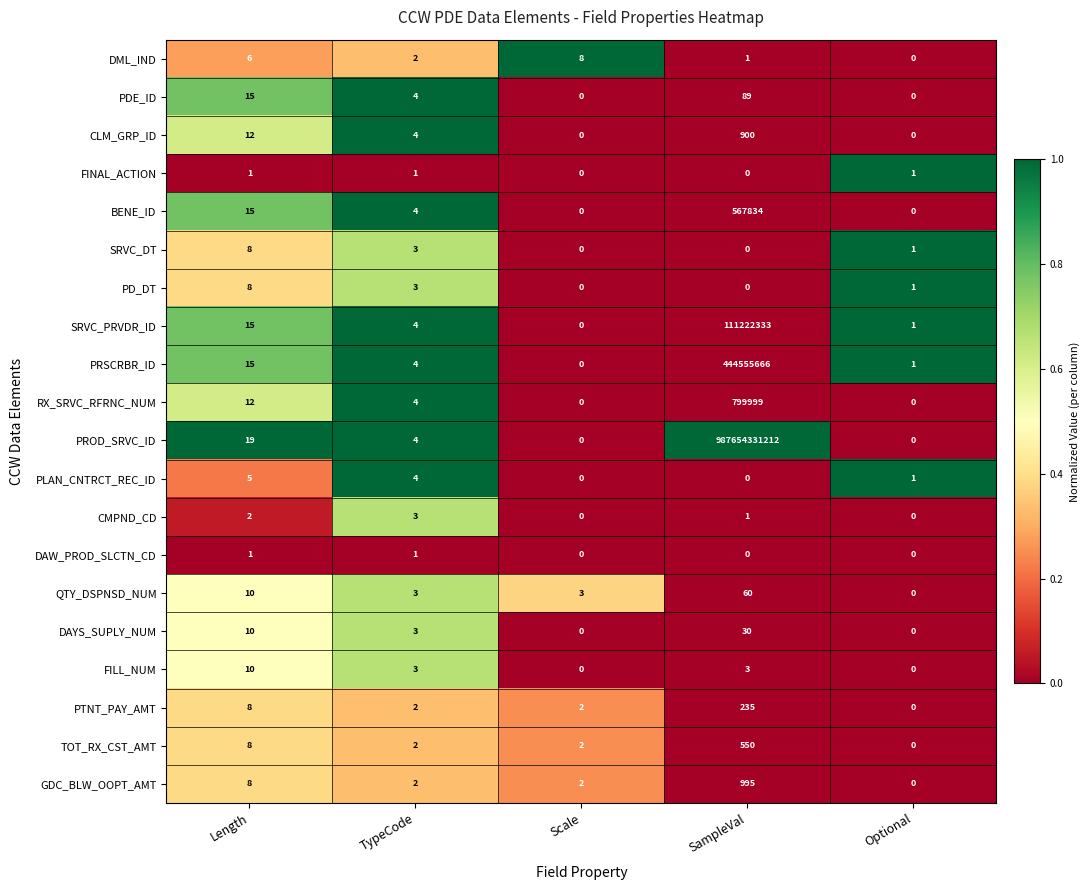

At how many categories does at least one series exceed 0?

5